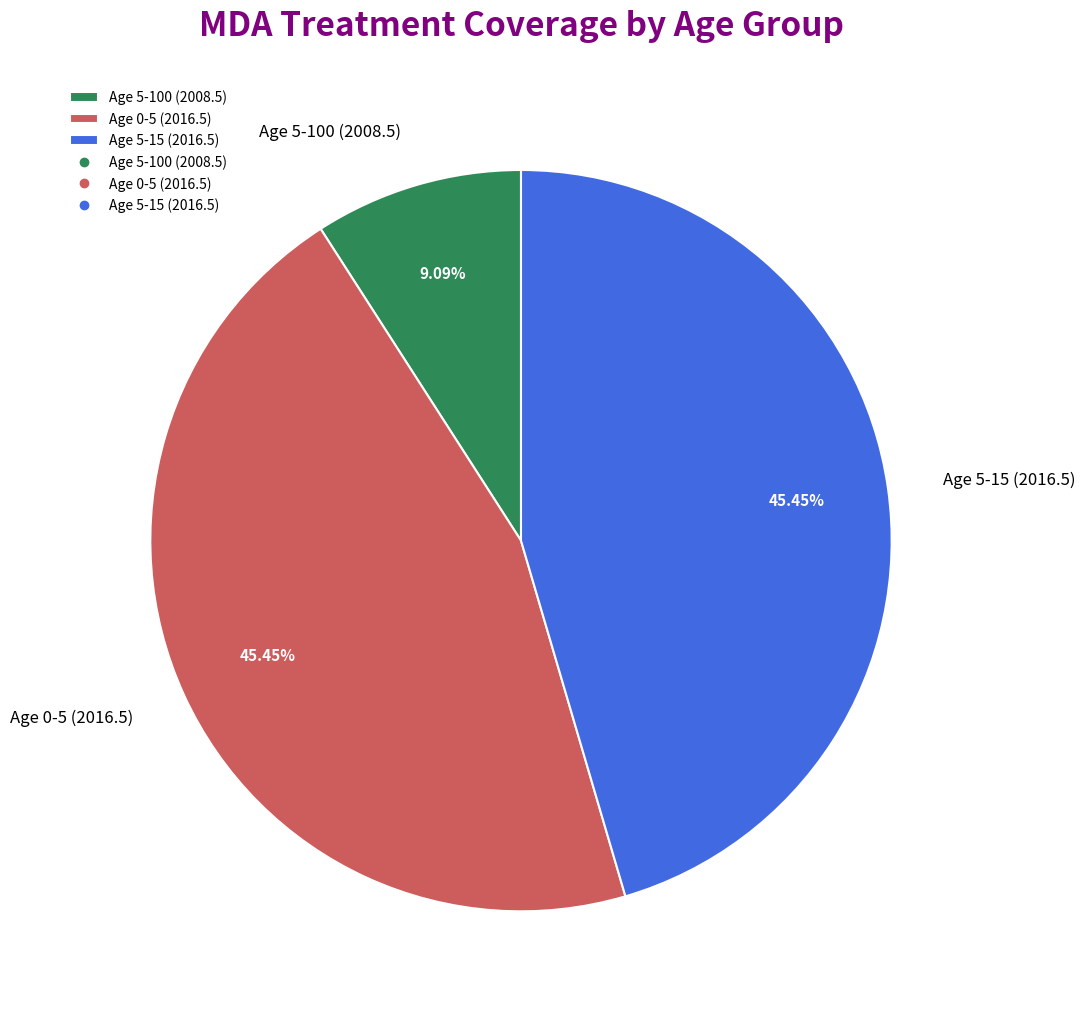

Is Age 0-5 (2016.5) the majority of the pie?

No